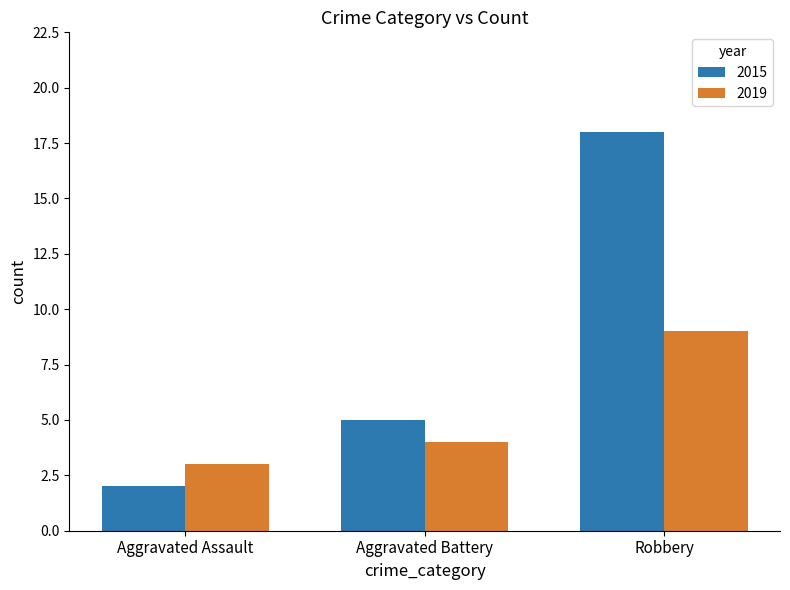

What is the difference between the 2015 values at Aggravated Battery and Aggravated Assault?

3